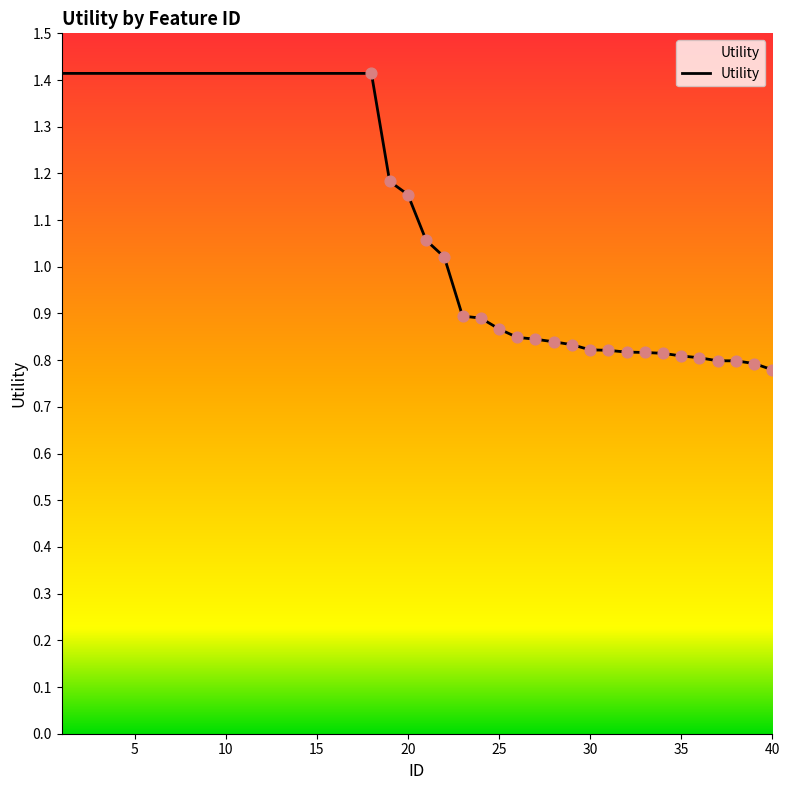

What is the difference between the maximum and minimum values?

0.6